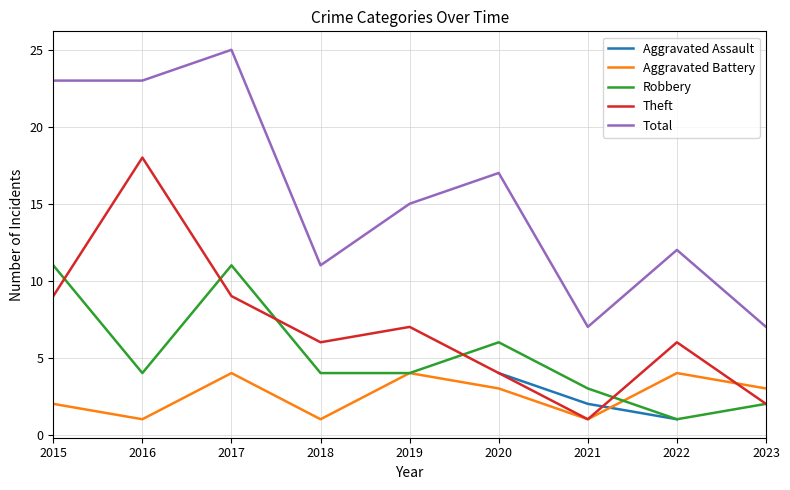

The Total series shows 9.4 at 2020. True or false?

False